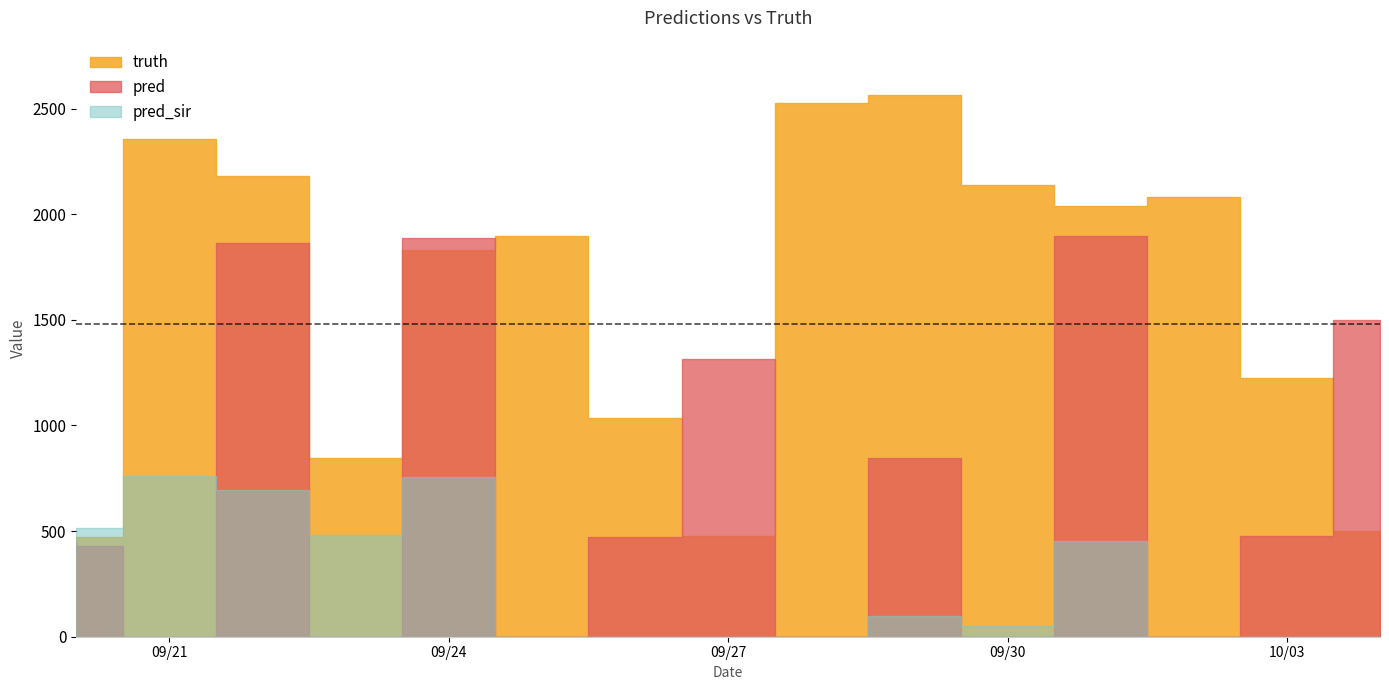

How many values in the pred series exceed 449?

9